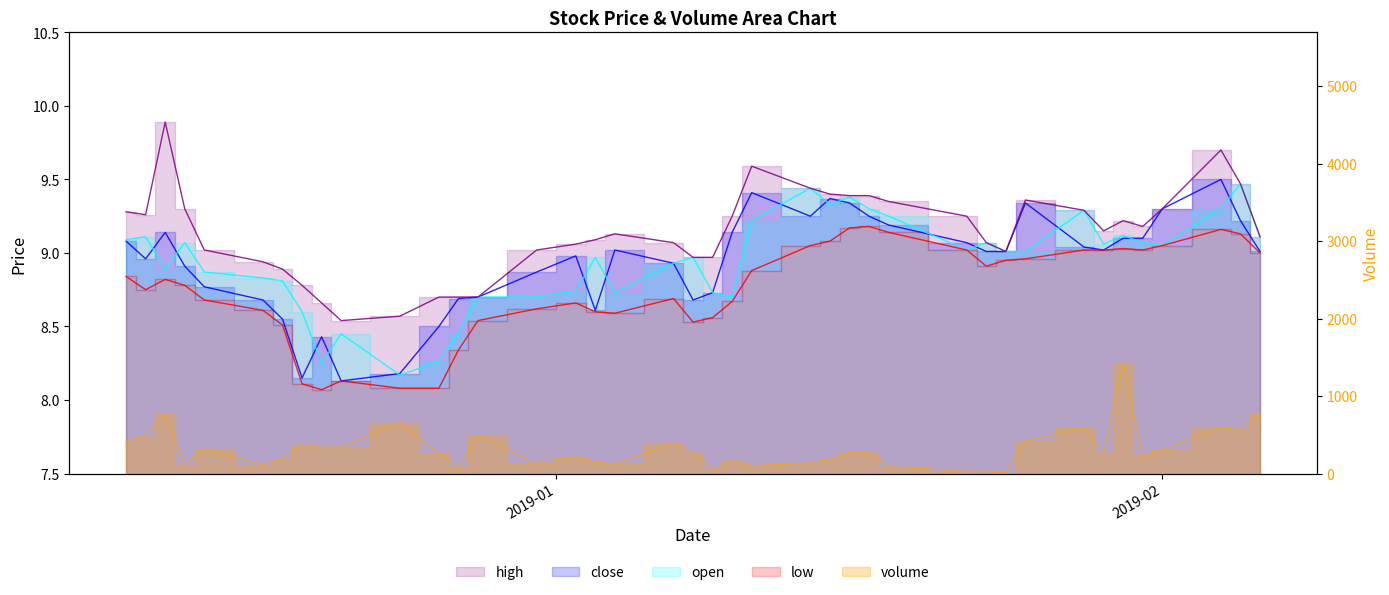

True or false: volume and open intersect in this chart.

False